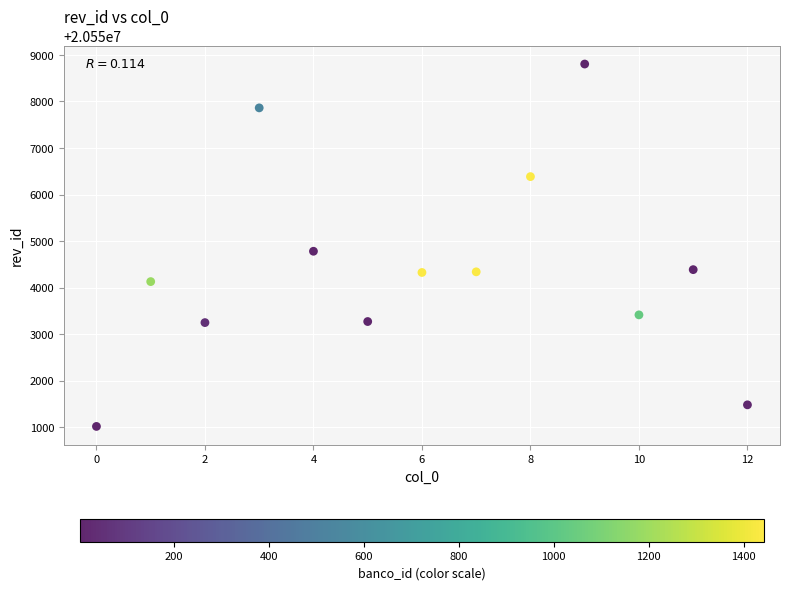

What Y value in the scatter plot is closest to 20554911?

20554782